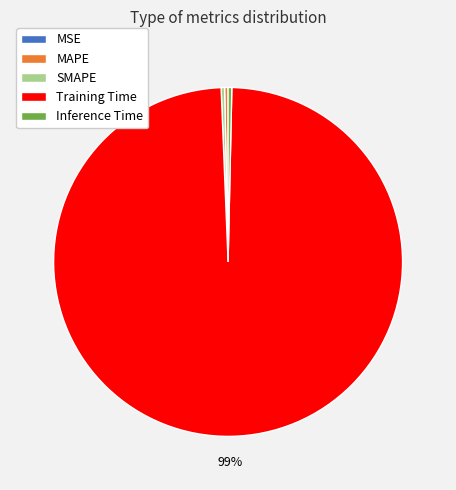

To the nearest percent, what is the average slice percentage?

20%